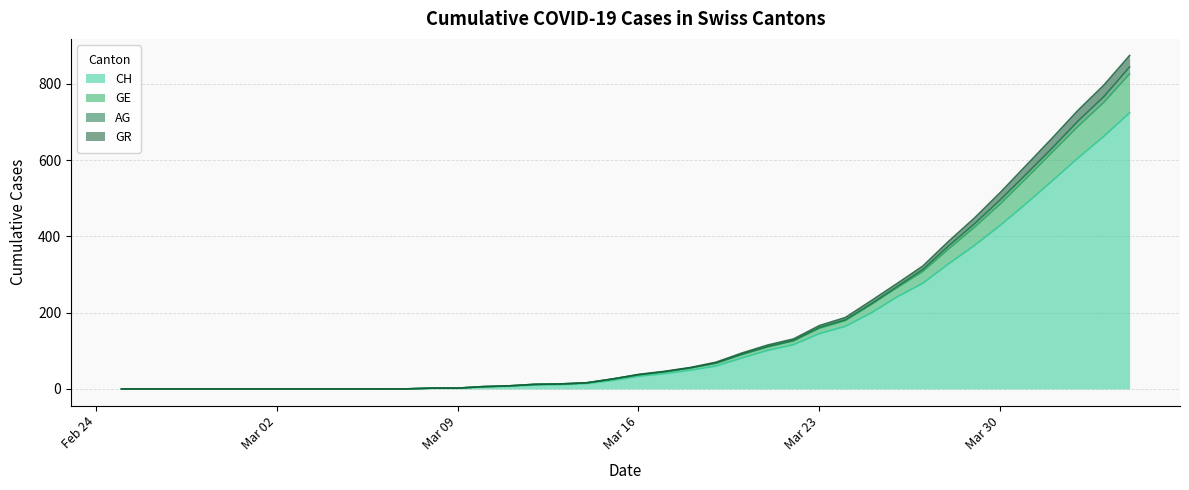

Is the value of CH at 30 greater than the value of GR at 8?

Yes